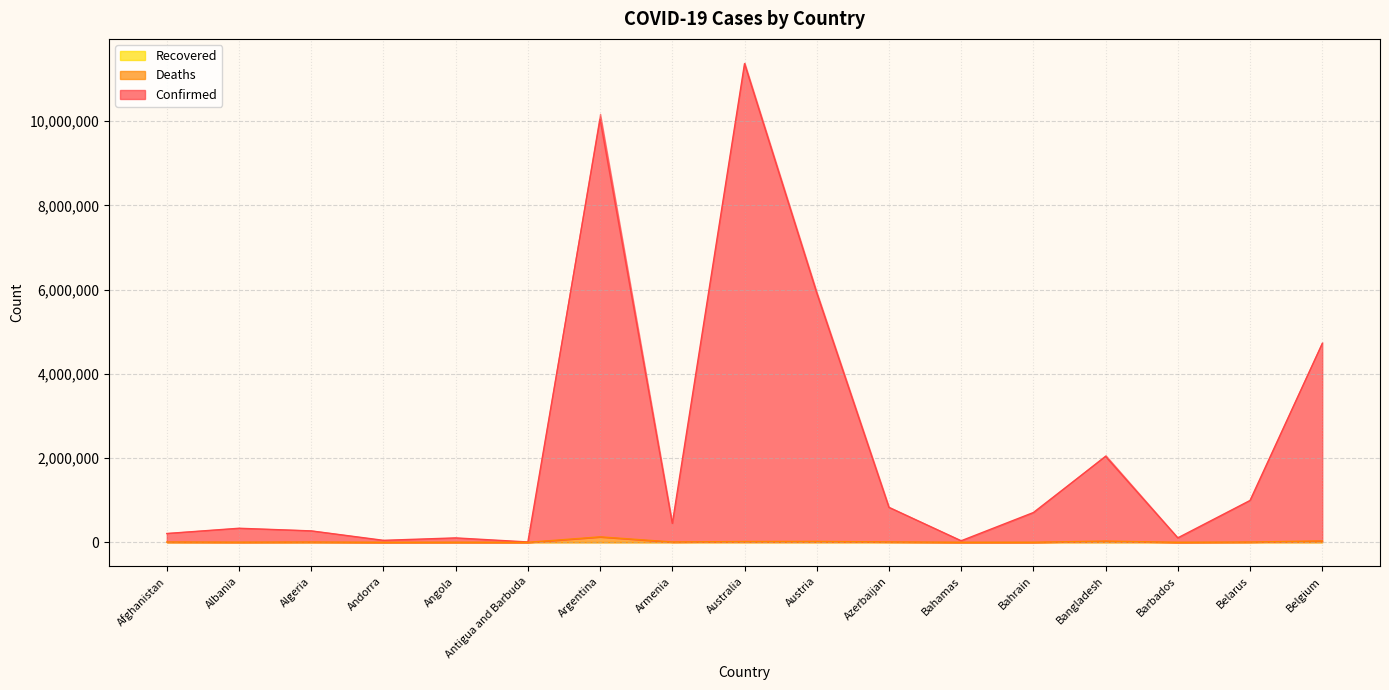

In Confirmed, how many points are higher than both neighbors (excluding endpoints)?

5